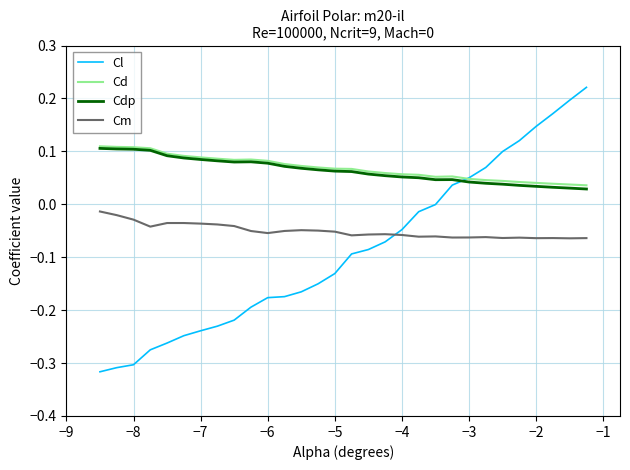

What are all the series names shown in the legend?

Cl, Cd, Cdp, Cm